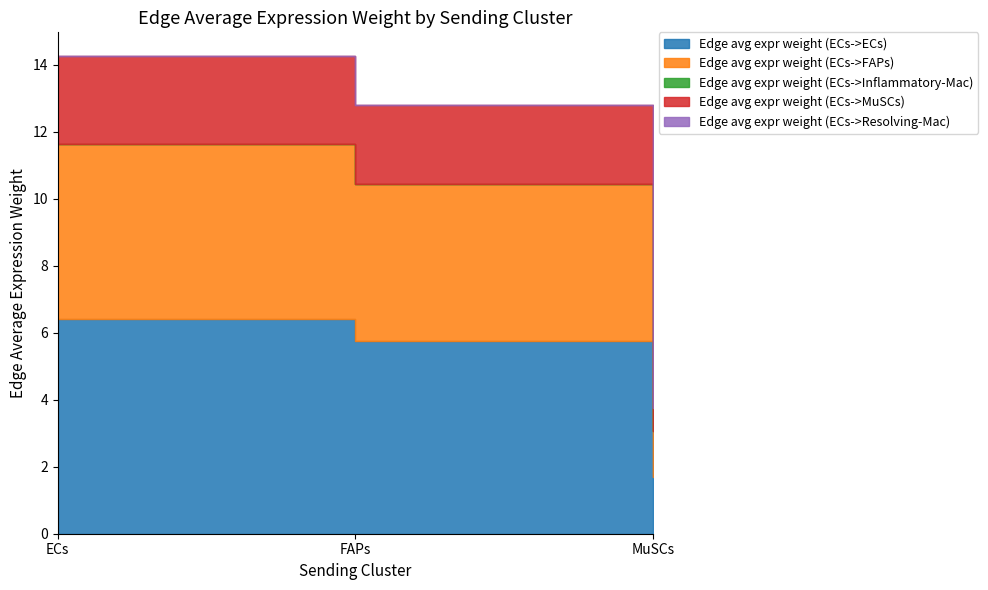

Which series has the largest total across all categories?

Edge avg expr weight (ECs->ECs)